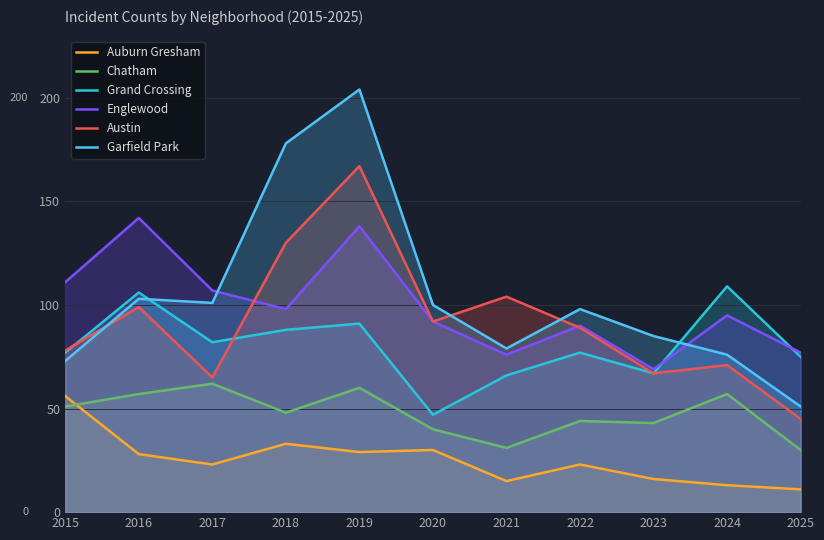

How many interior local valleys does the Chatham series have?

3